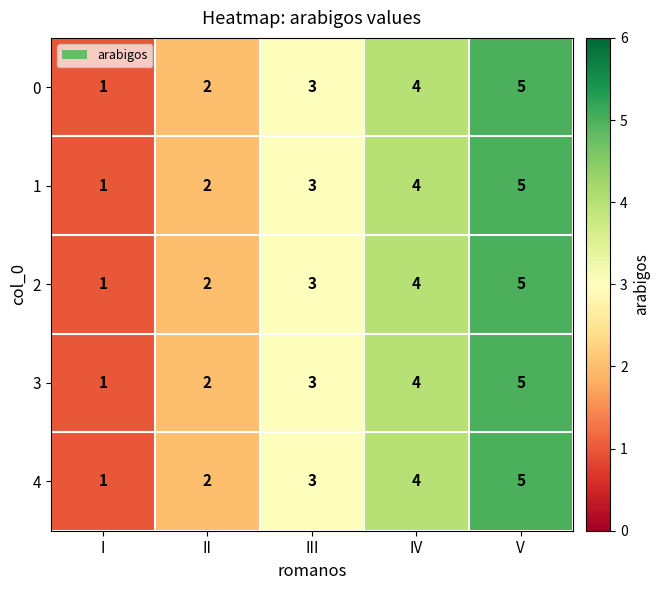

At which label does 4 reach its minimum?

I